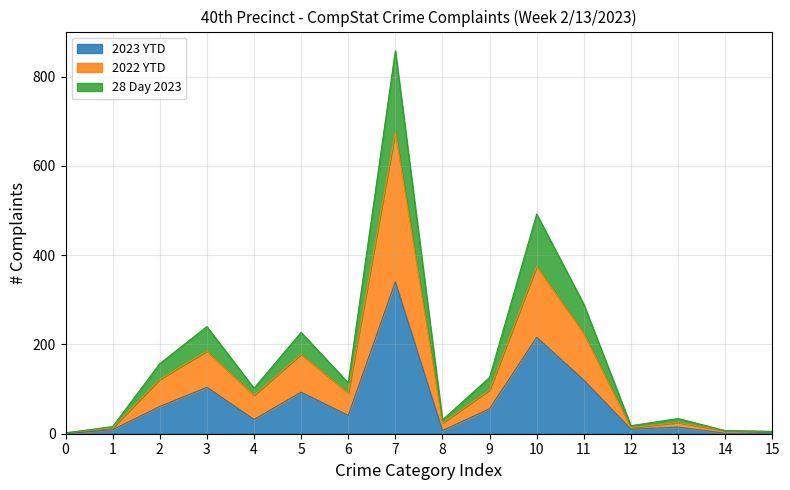

At which category is the sum across all series the highest?

7